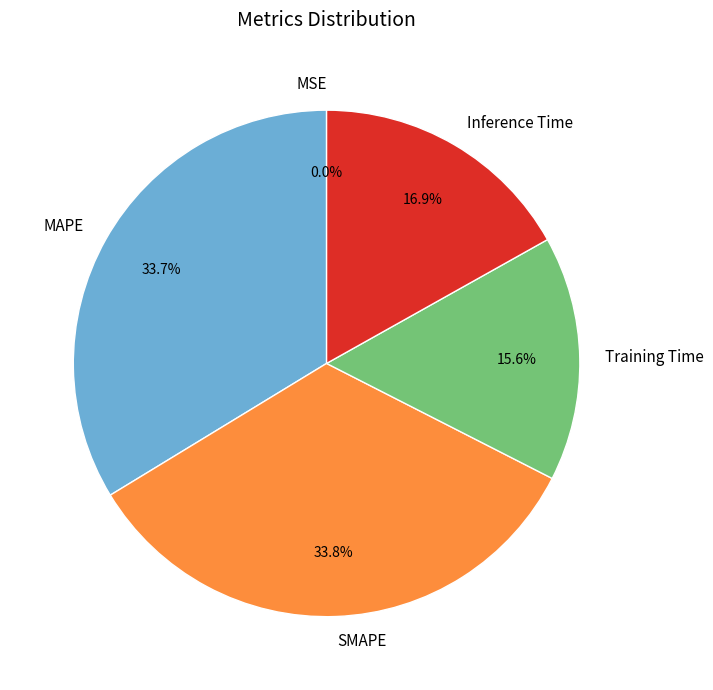

Combined, do MAPE and Training Time account for over 50%?

No